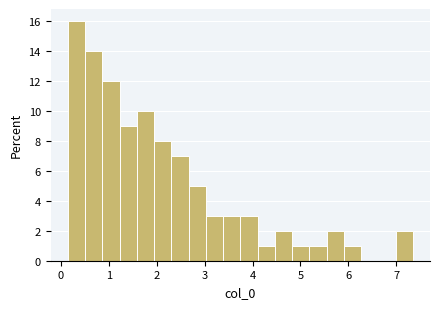

Read against the x-axis, roughly where is the centre of the tallest bar?

0.3